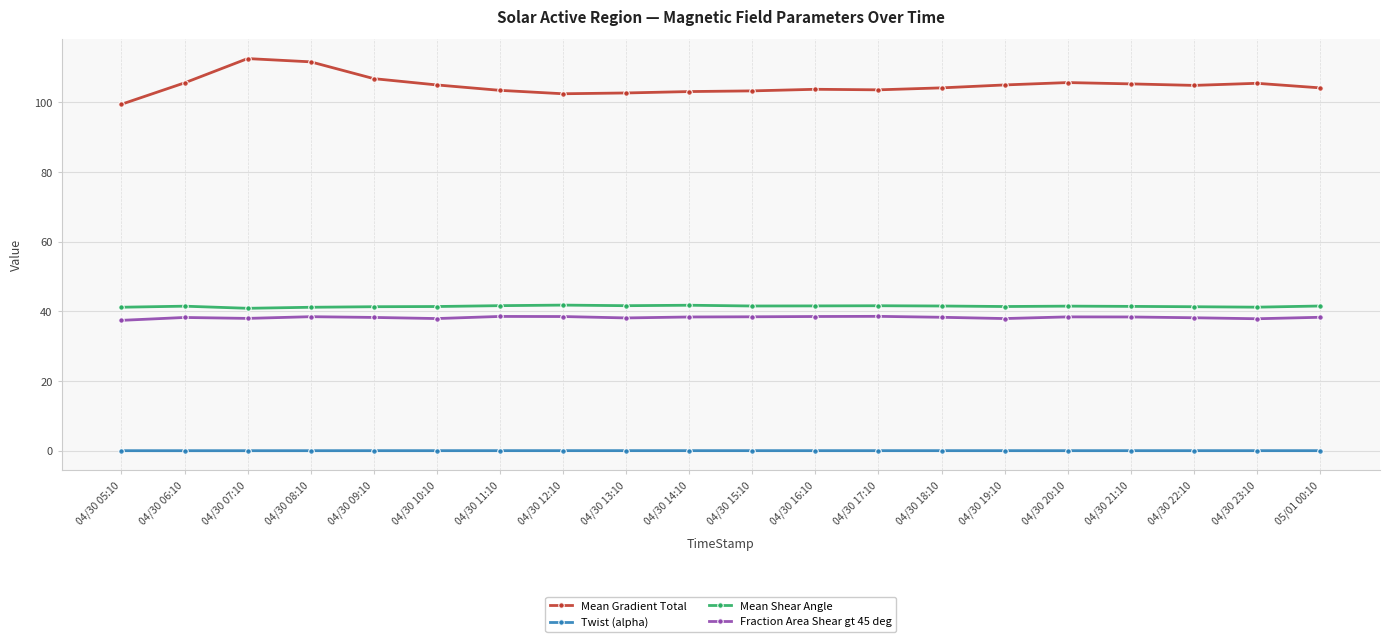

True or false: Twist (alpha) has more than 2 points higher than both neighbors.

True